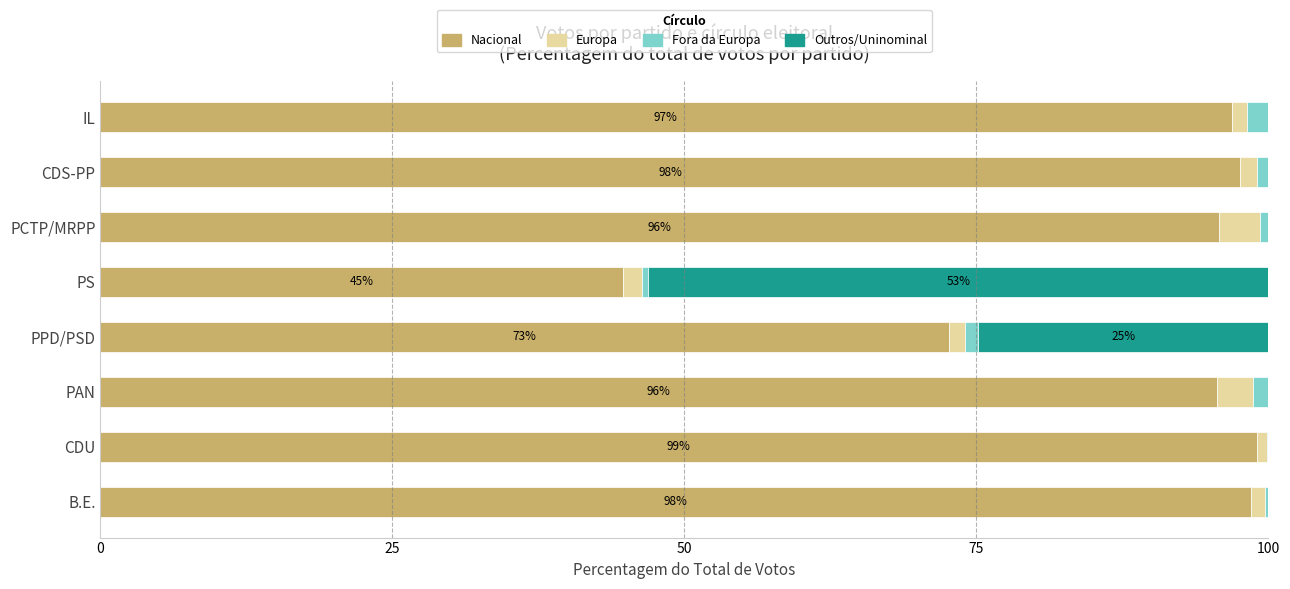

What is the highest value of the Nacional series?

99.0